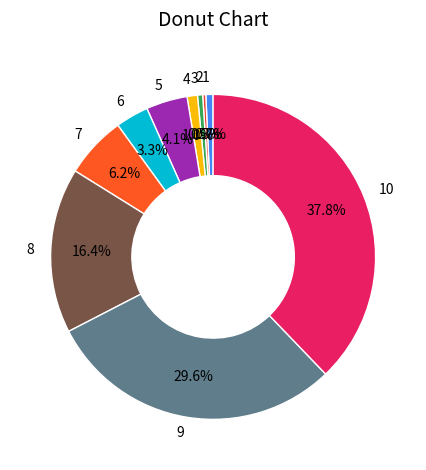

To the nearest percent, what is the difference between the largest and smallest slice percentages?

38%